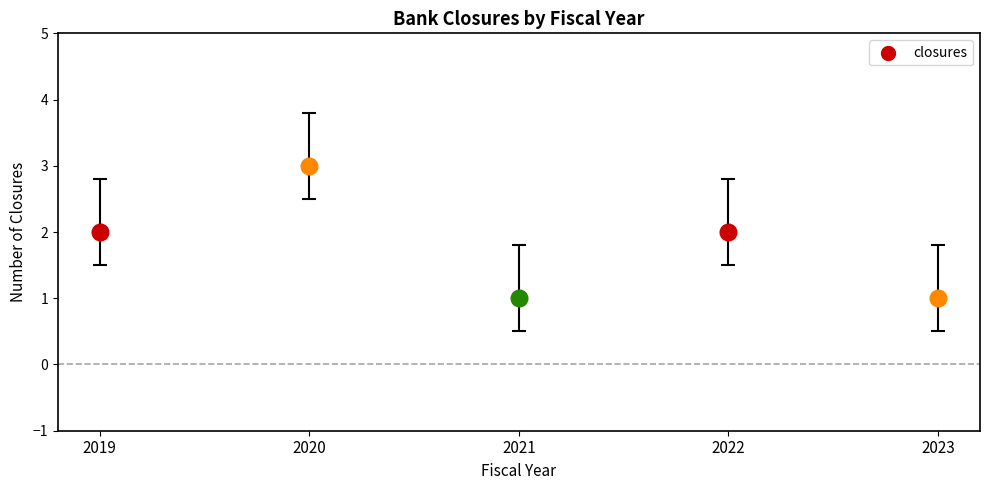

What is the change in value from 2019 to 2020?

+1